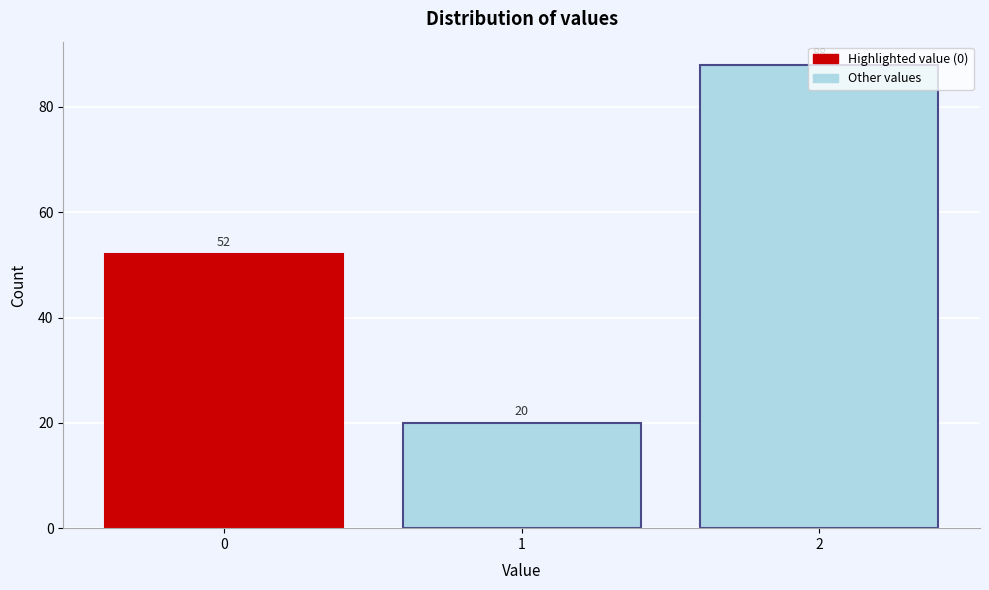

Is it true that the value at 1 is 29?

False